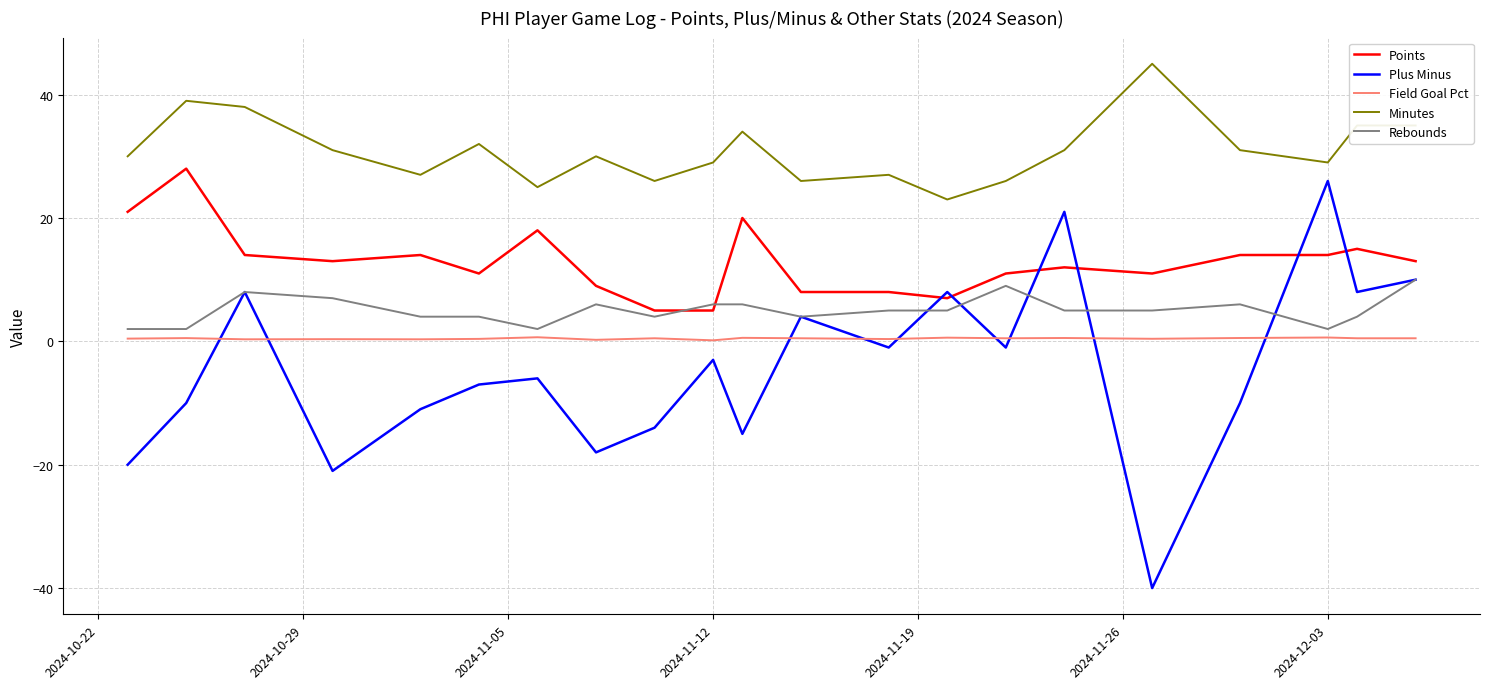

Rank the series by their maximum value, from lowest to highest.

Field Goal Pct, Rebounds, Plus Minus, Points, Minutes